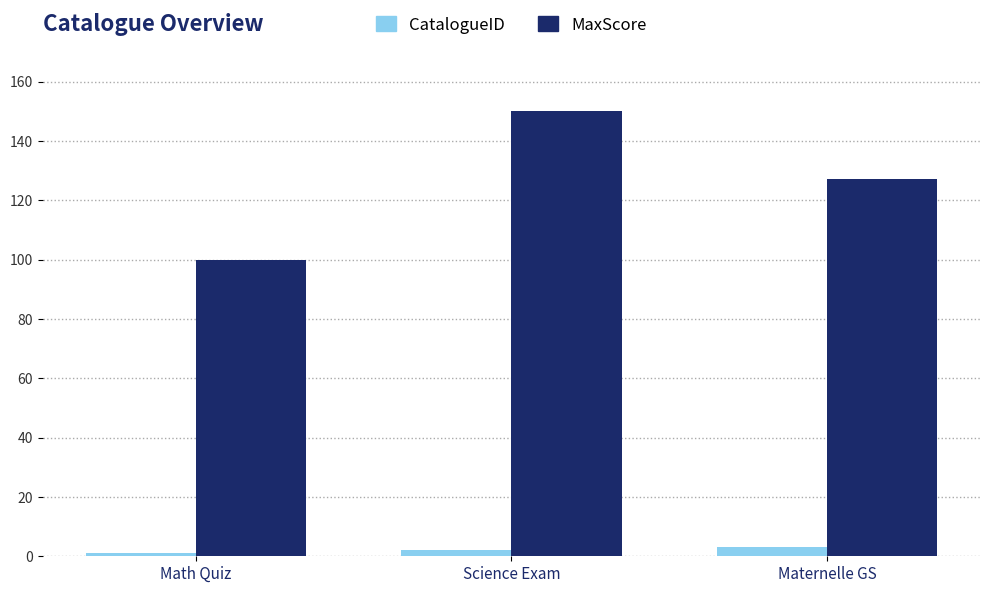

What is the difference between the highest and lowest values at Maternelle GS?

124